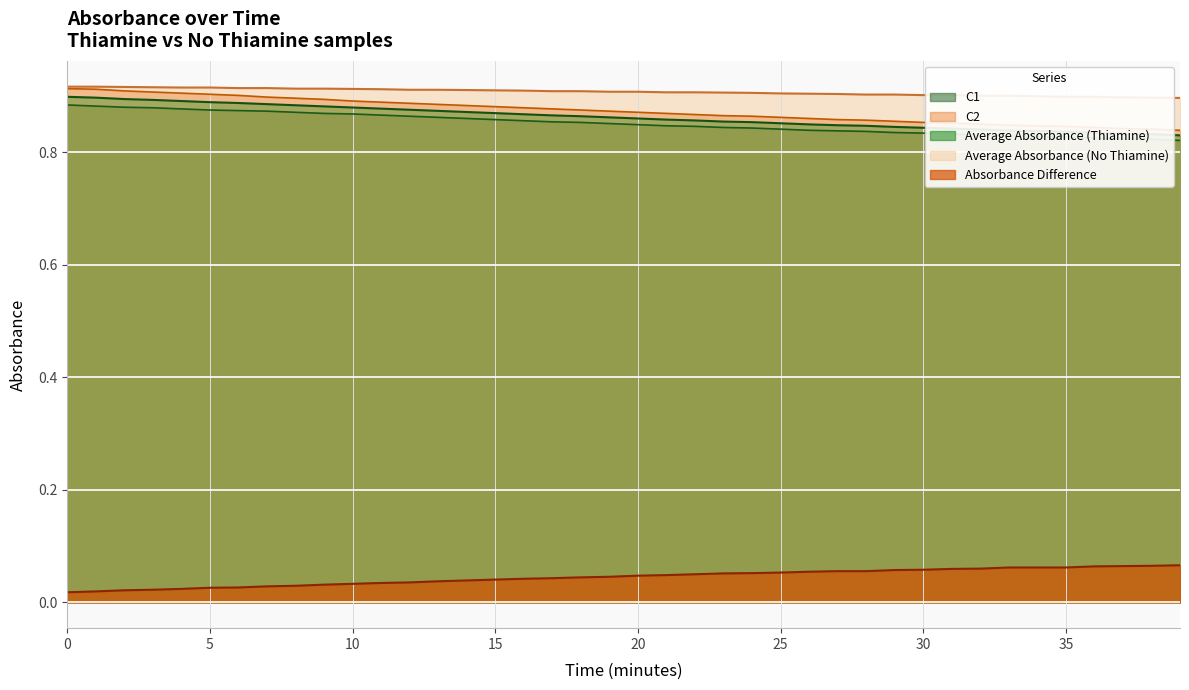

What is the value of the Average Absorbance (No Thiamine) point at the 16th from the left?

0.9